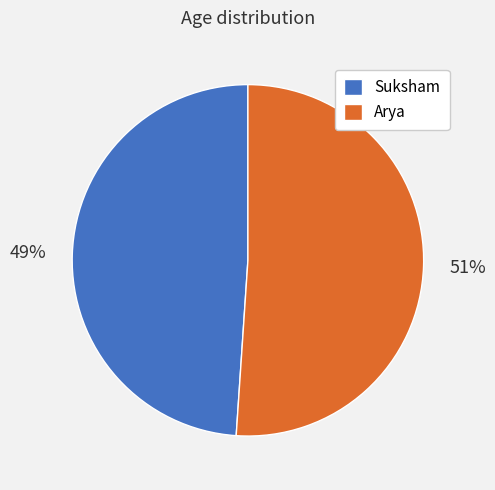

What percentage is the Suksham slice, to the nearest percent?

49%